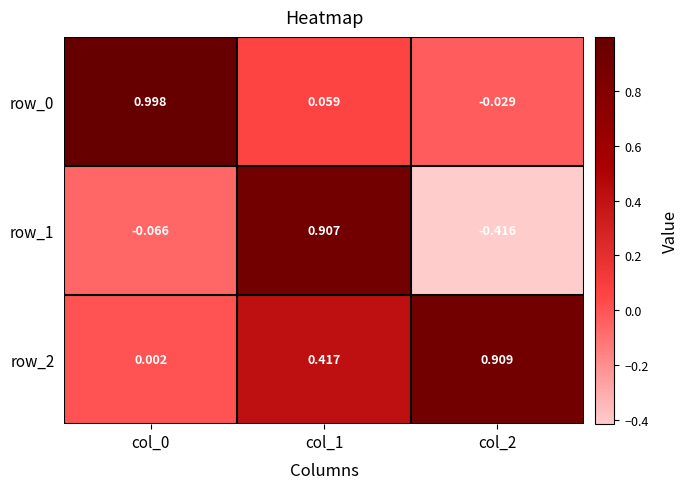

Reading left to right, extract all data points from this chart.

row_0: 1.0	0.1	-0.0
row_1: -0.1	0.9	-0.4
row_2: 0.0	0.4	0.9